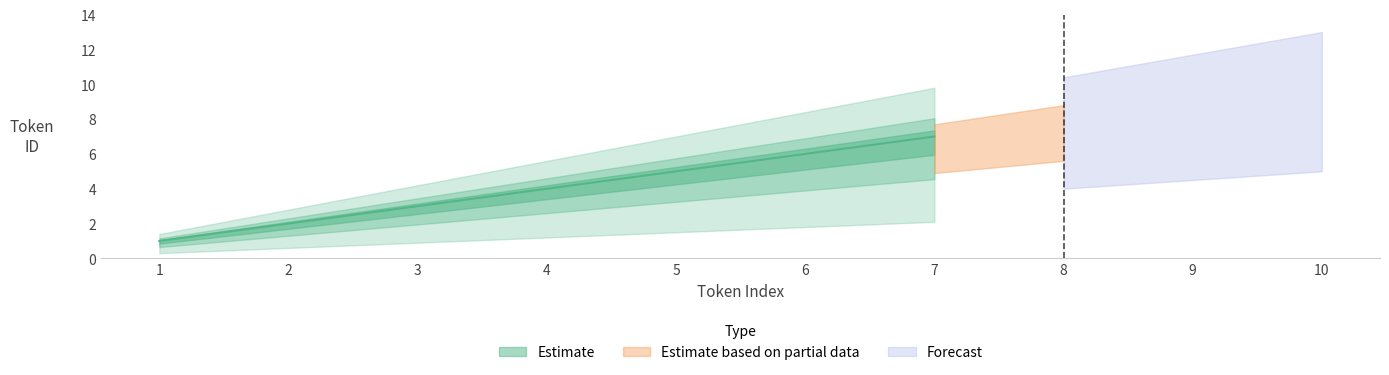

The chart shows a value of 15 at 9. True or false?

False